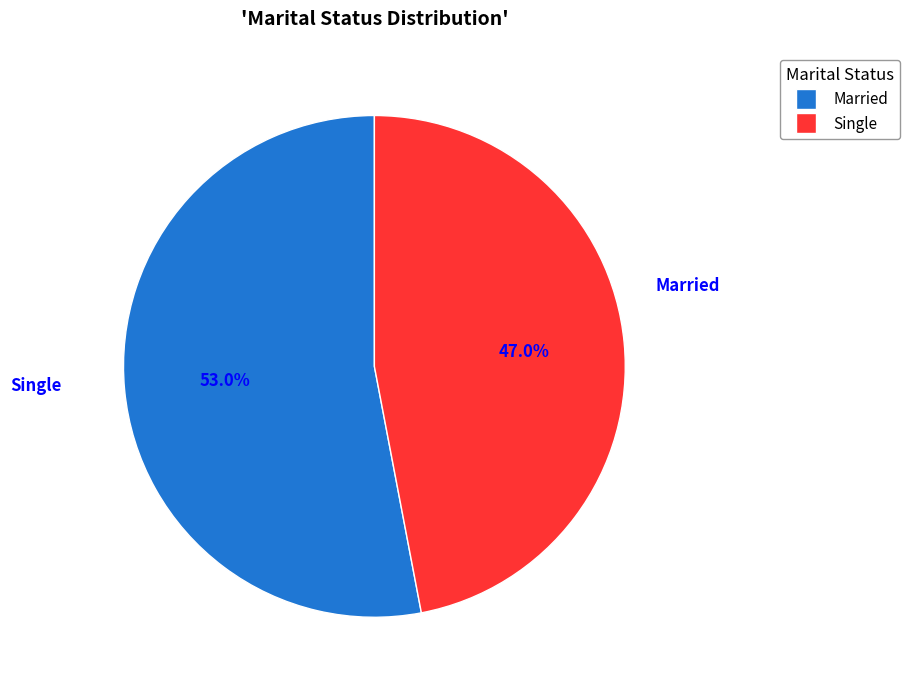

What portion of the pie excludes Single?

53.0%